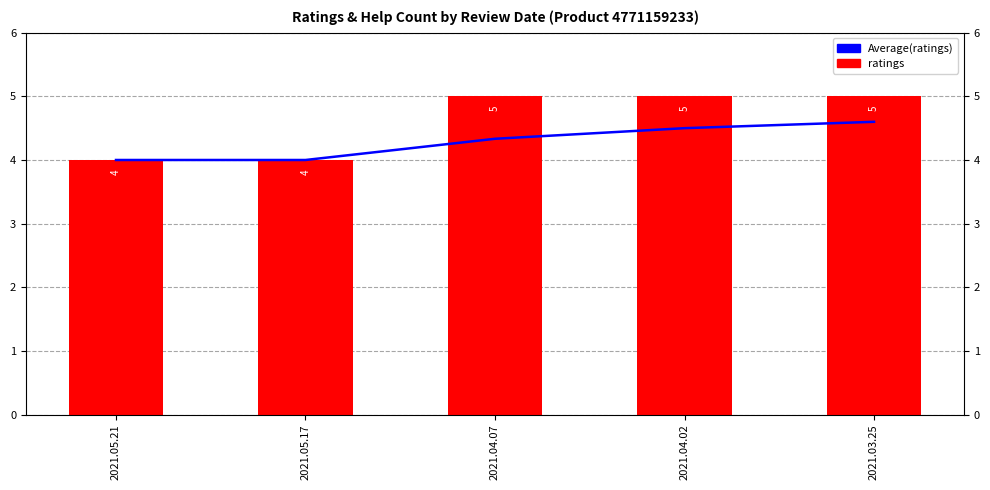

The value of Average(ratings) at 2021.05.21 is 7.1. True or false?

False